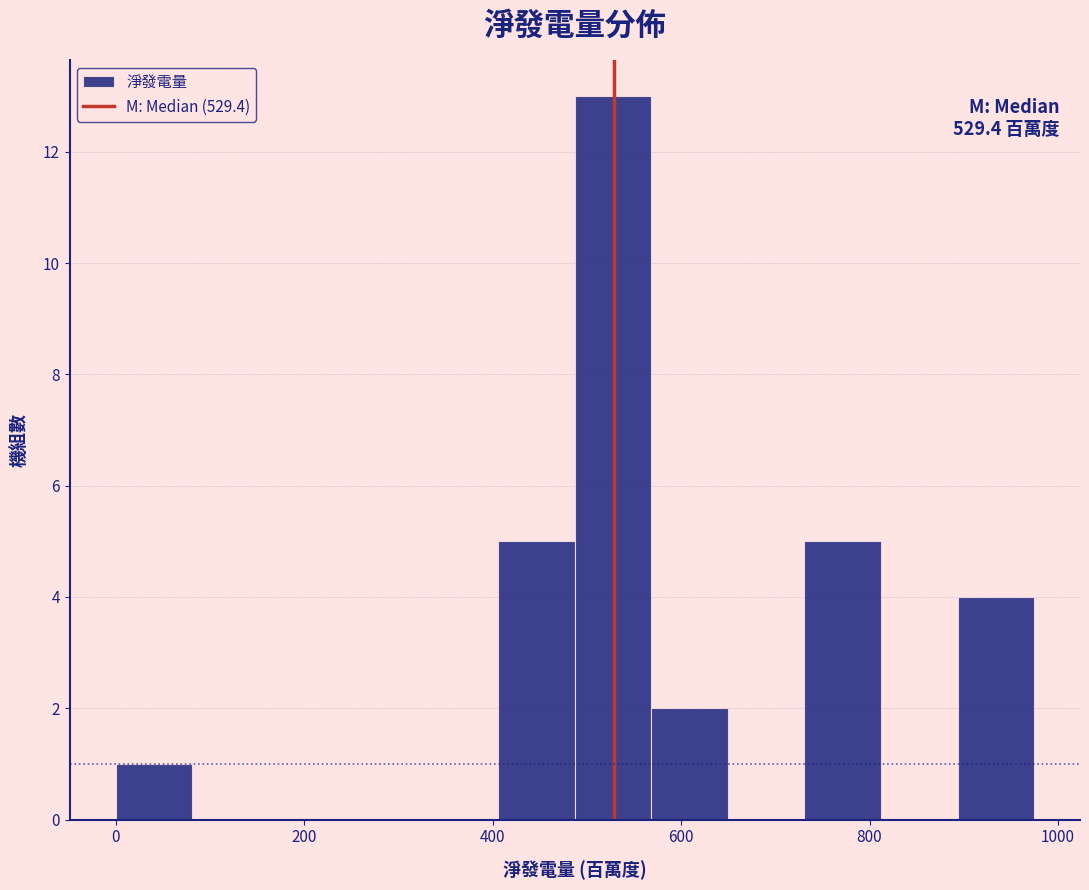

Over which range of the x-axis is the bar tallest?

480 to 560